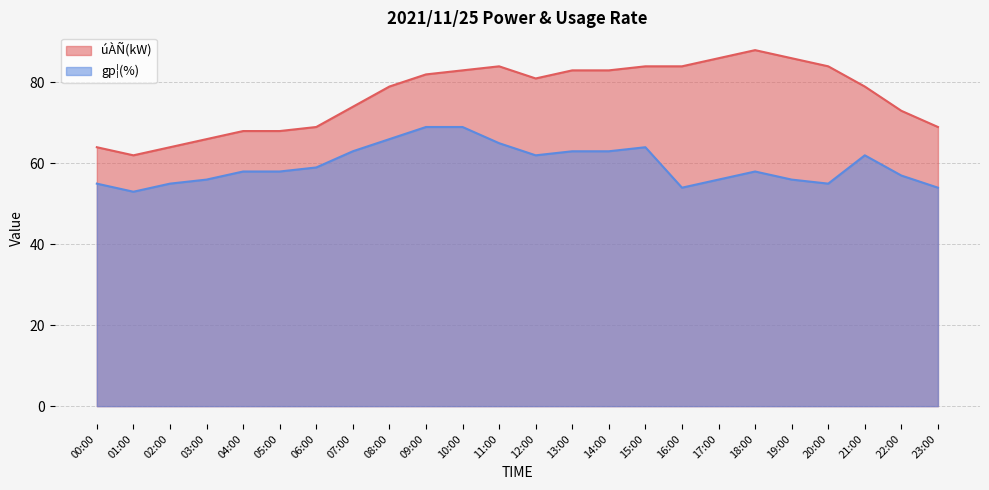

Reading left to right, extract all data points from this chart.

úÀÑ(kW): 64	62	64	66	68	68	69	74	79	82	83	84	81	83	83	84	84	86	88	86	84	79	73	69
gp¦(%): 55	53	55	56	58	58	59	63	66	69	69	65	62	63	63	64	54	56	58	56	55	62	57	54